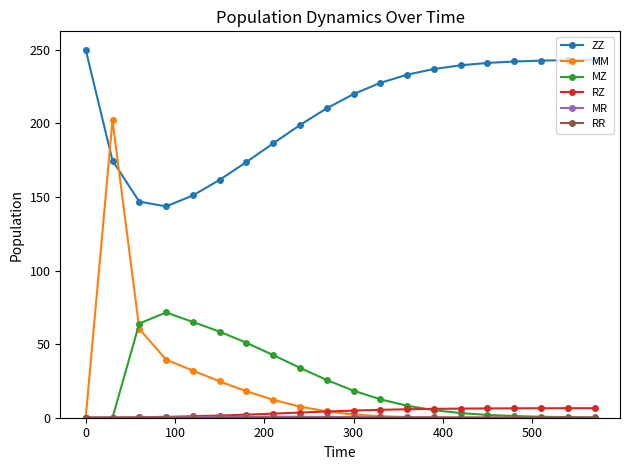

Which series has the largest range (max minus min)?

MM